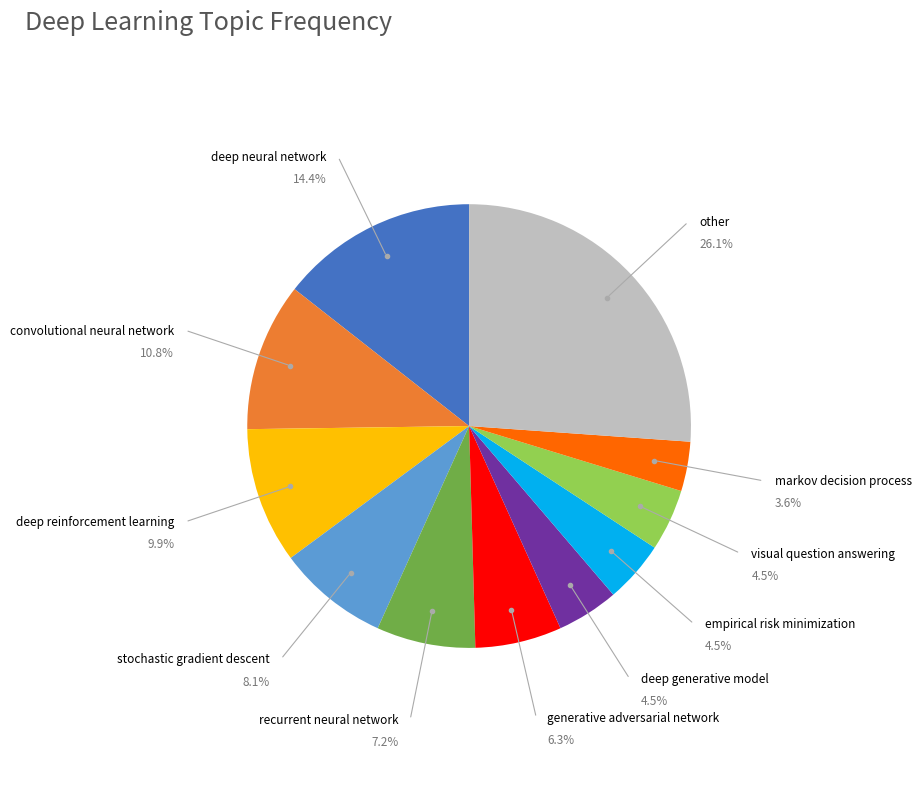

Is there any slice that represents more than half of the pie?

No